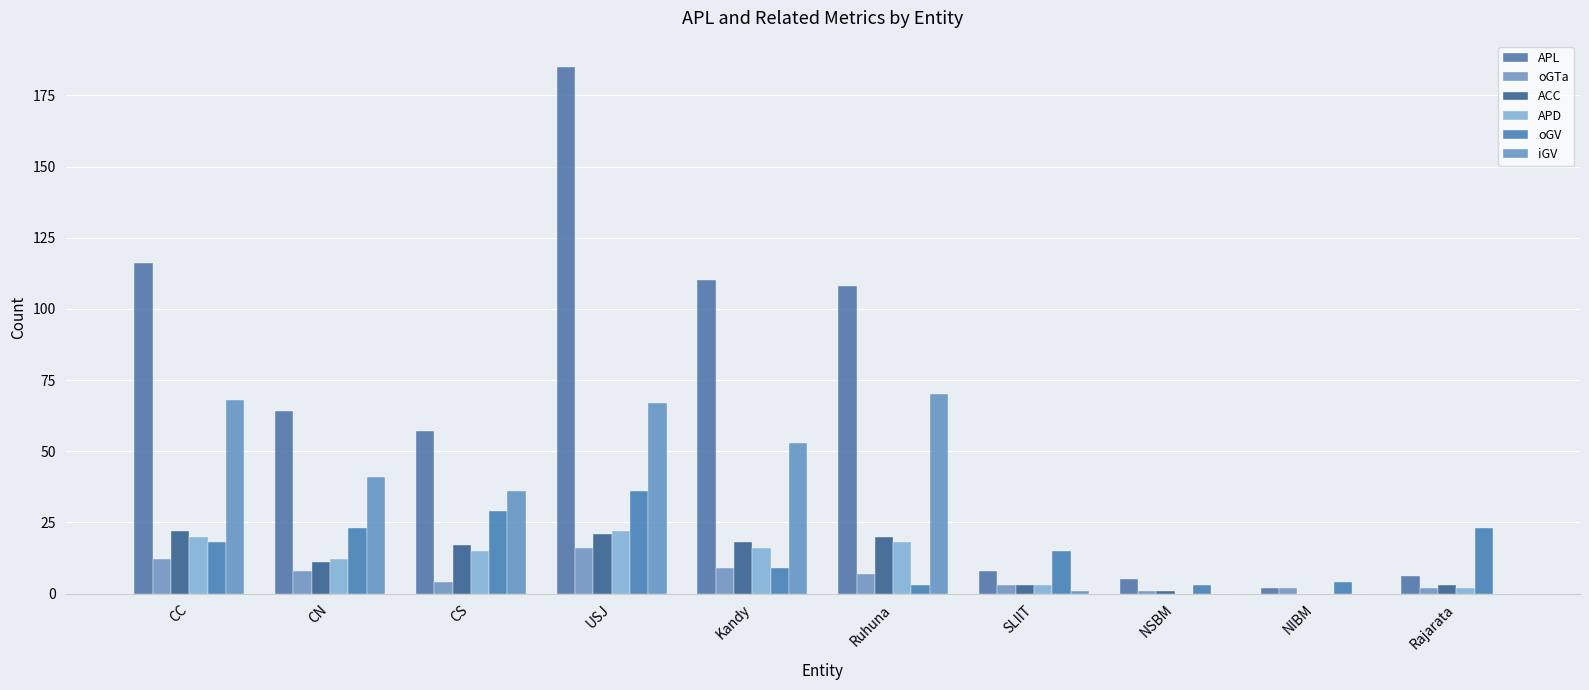

Are the bars grouped side by side (vs. stacked)?

Yes